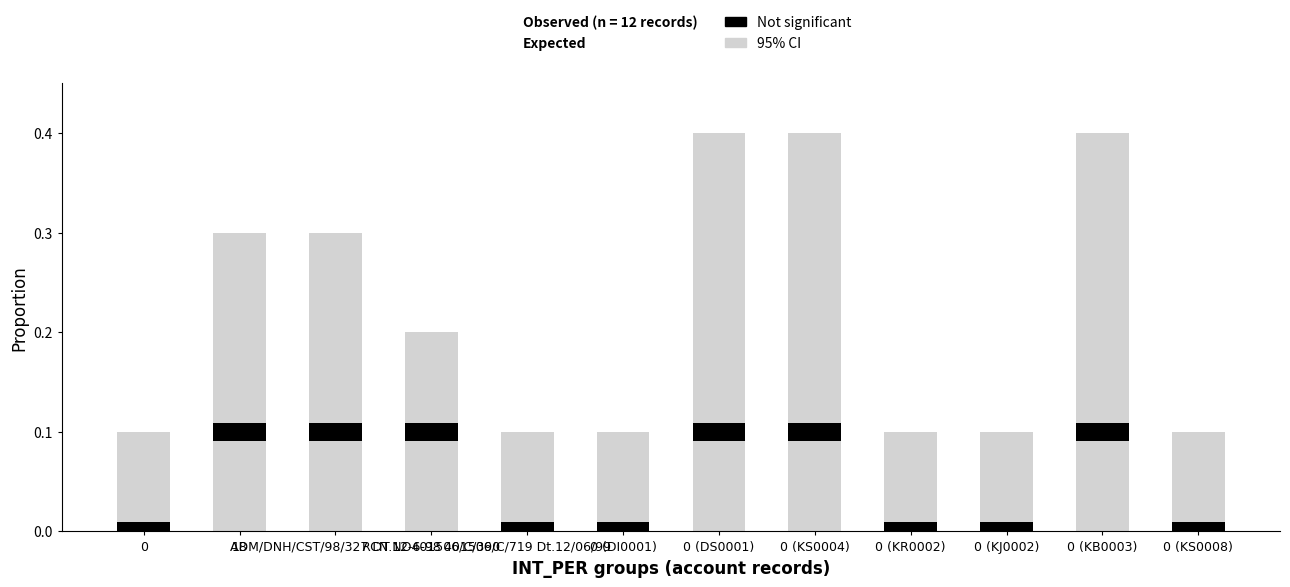

How many groups of bars are there?

12